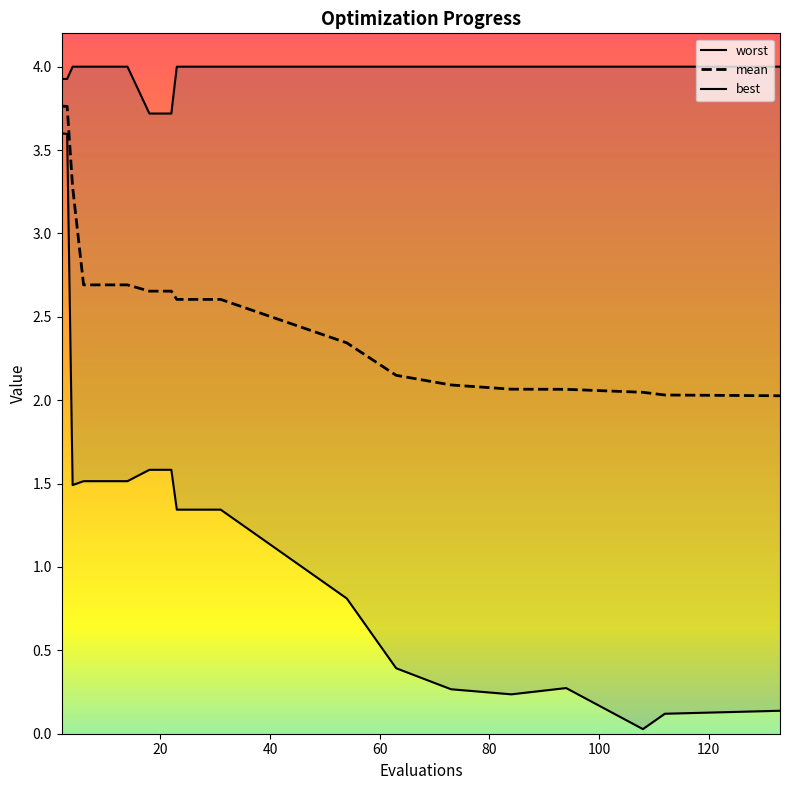

How many data points in best are above 1?

11